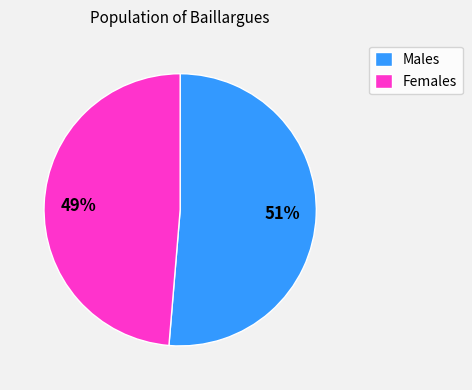

Is there a majority slice in this chart?

Yes